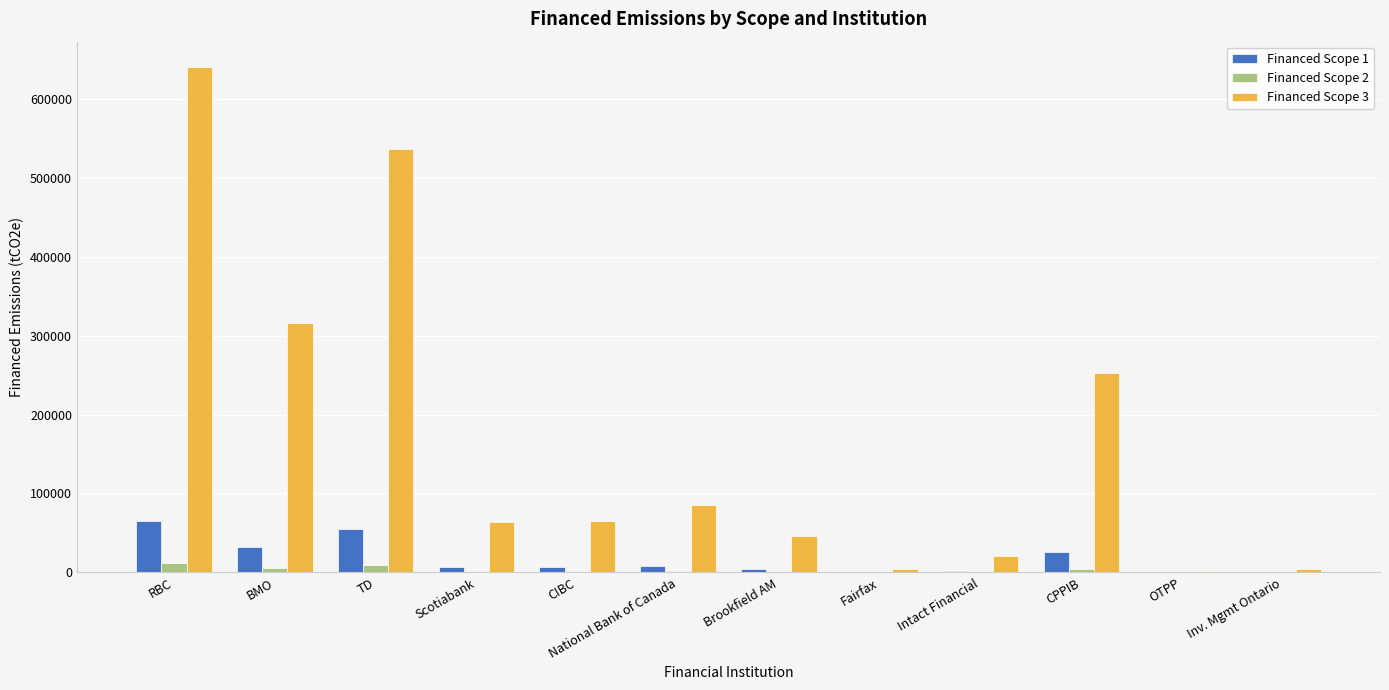

Are the bars horizontal?

No